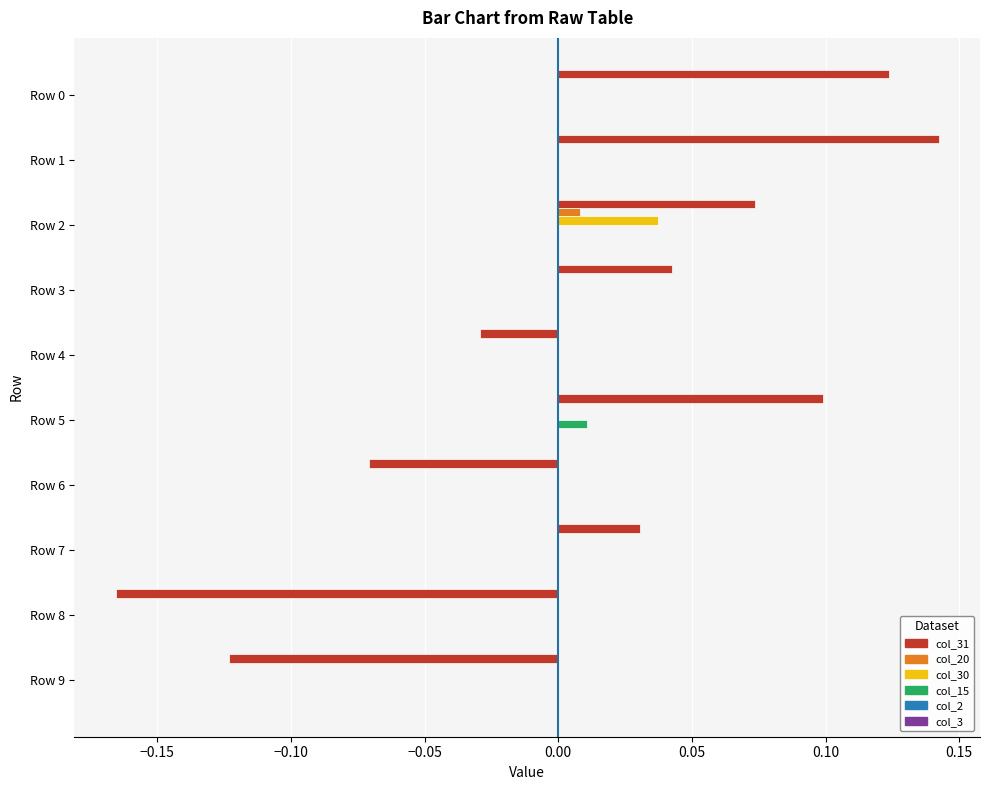

Is the value of col_31 at Row 9 greater than the value of col_20 at Row 7?

No